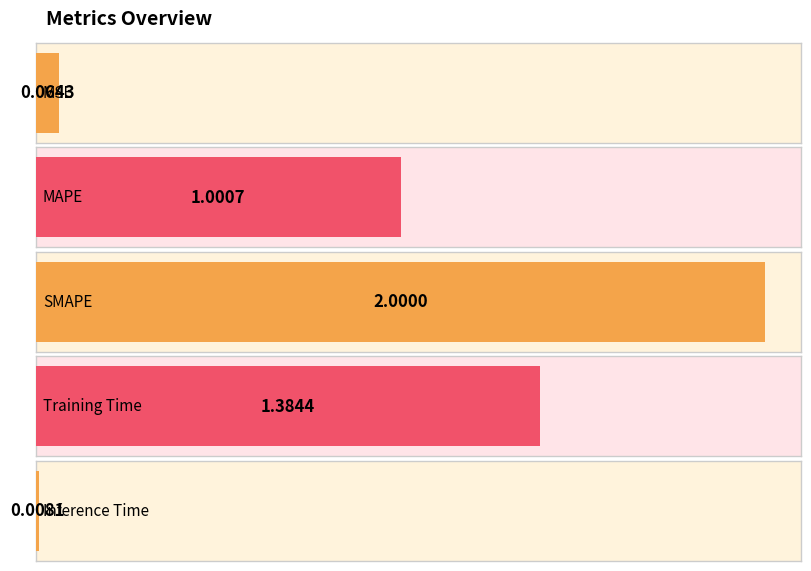

How many data points are above 1?

3